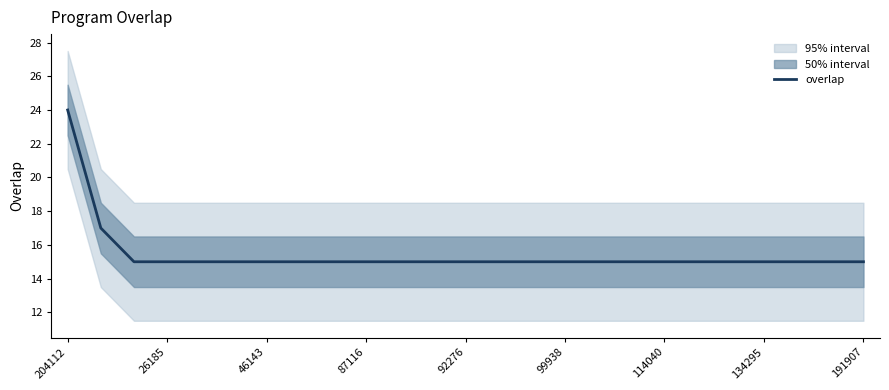

True or false: overlap has a value of 6 at 134295.

False